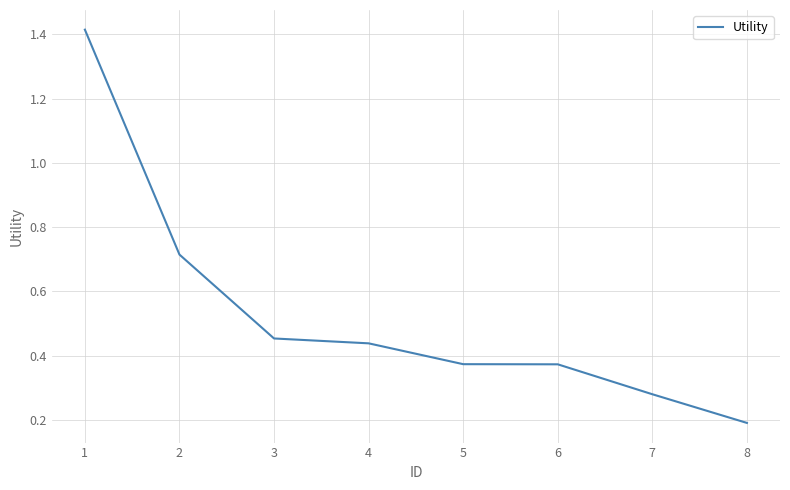

True or false: the data has more than 2 interior local peaks.

False